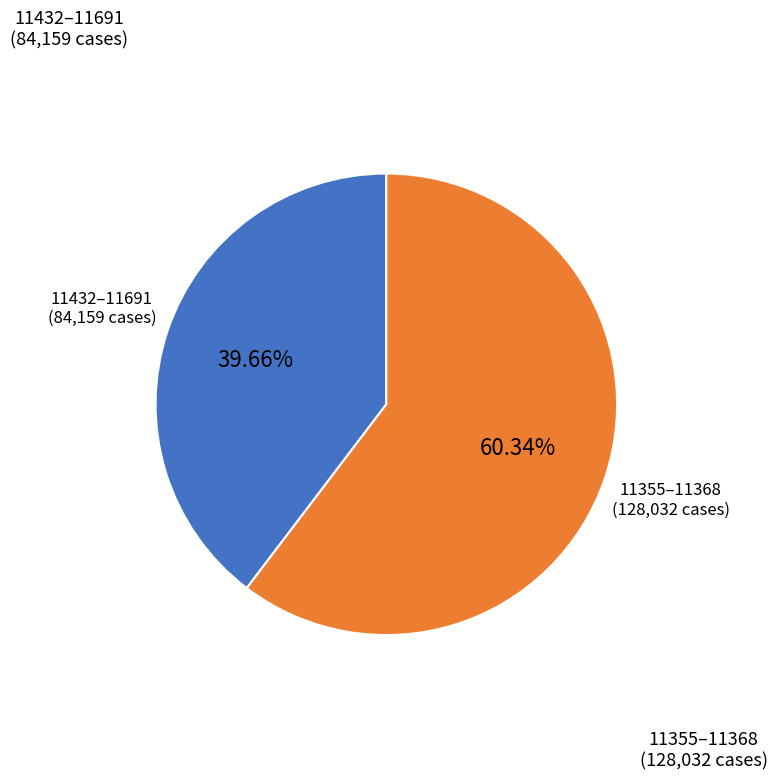

Does any single category account for the majority?

Yes